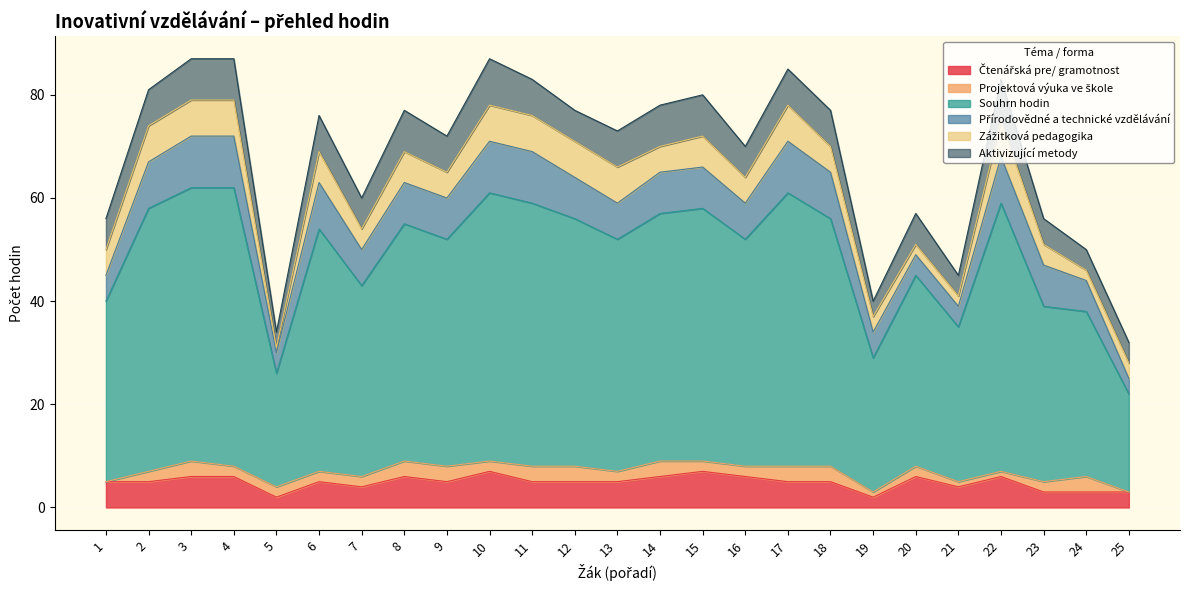

At which label is Projektová výuka ve škole closest to 1?

19